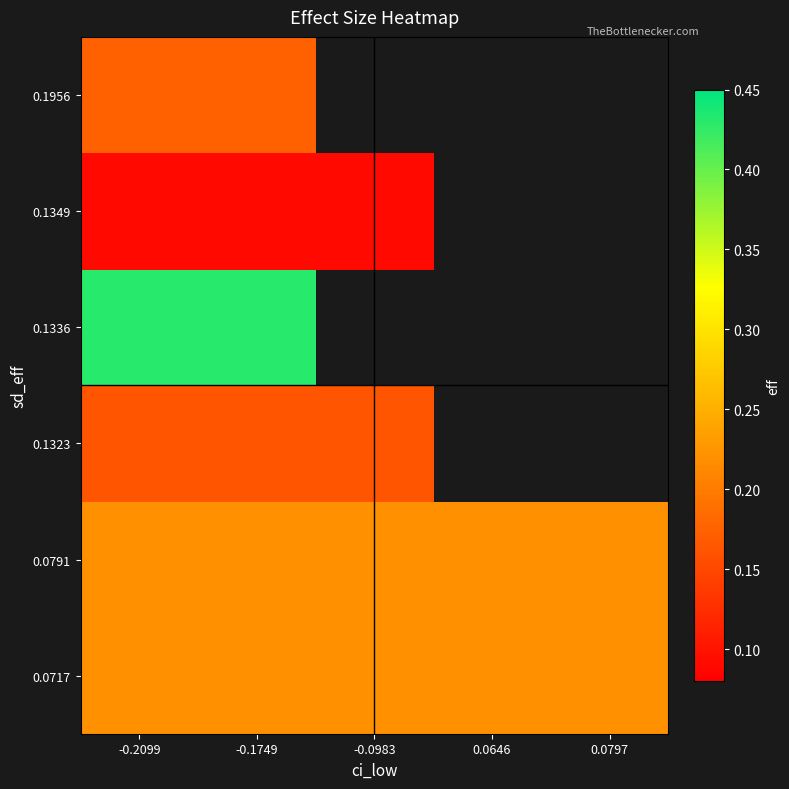

What is the minimum value for 0.1349?

0.1